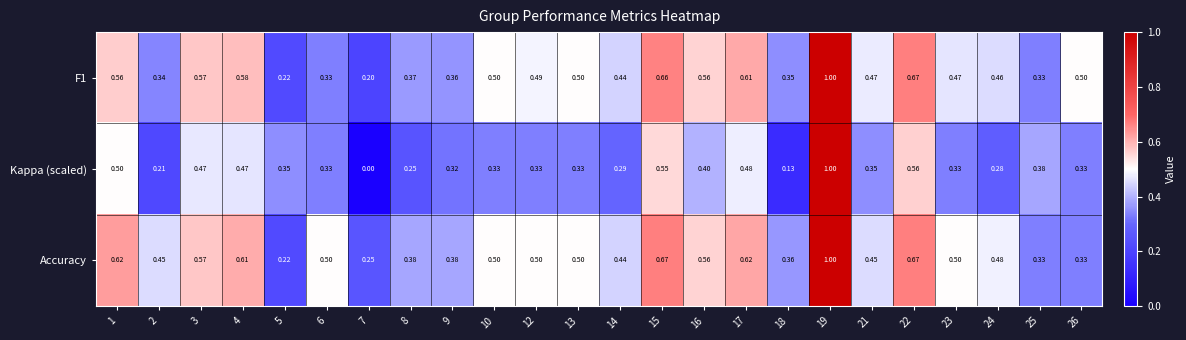

What is the total value across all series at 19?

3.0